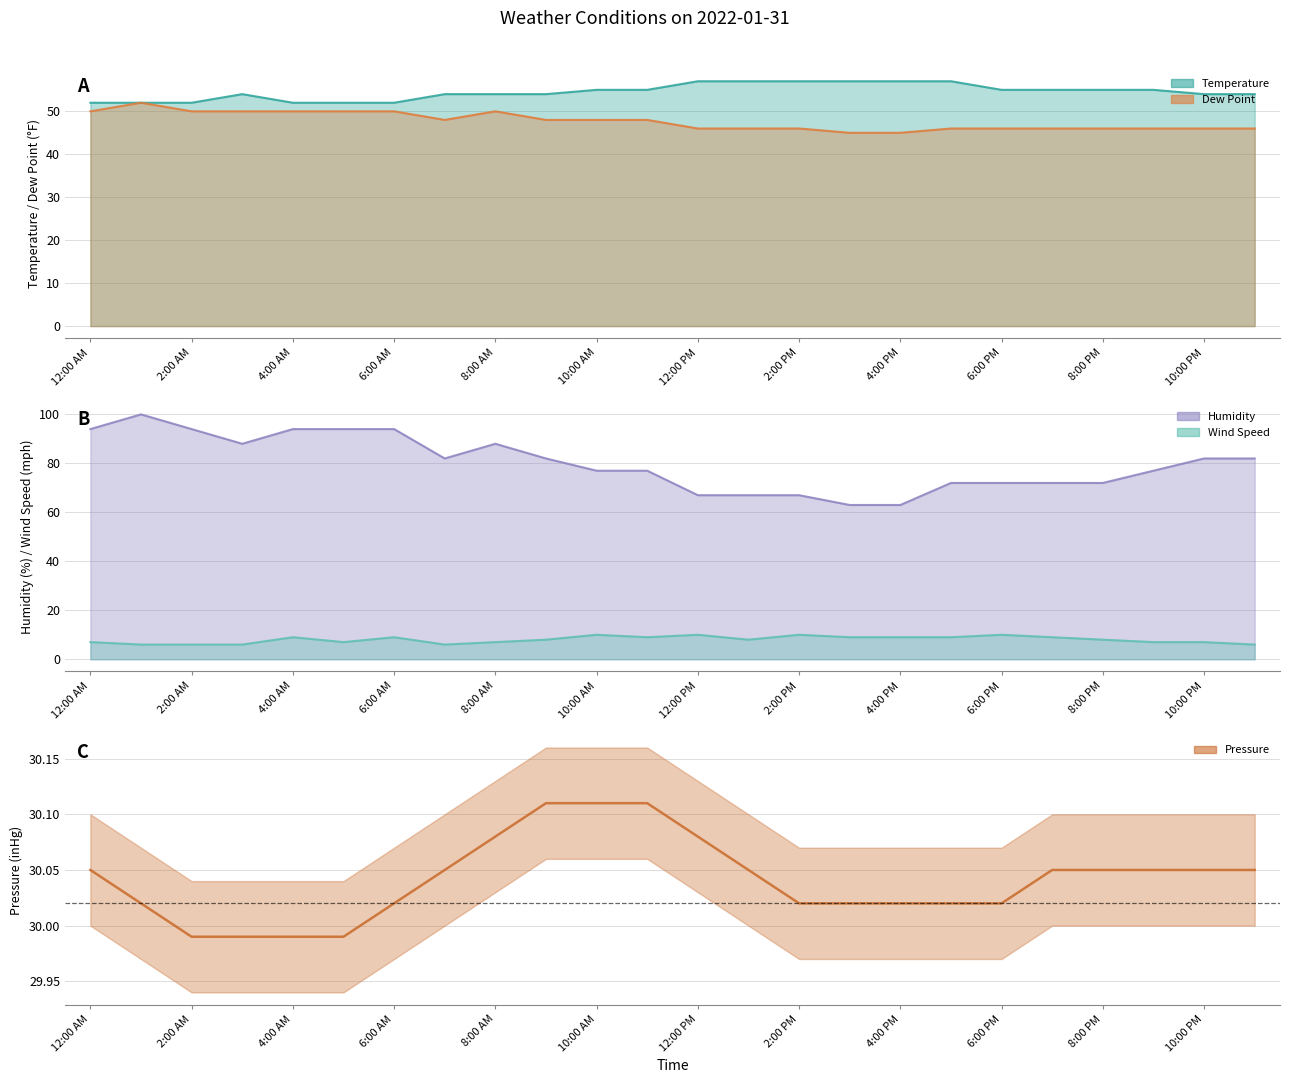

What is the approximate value of Humidity at 3:00 PM?

63.0